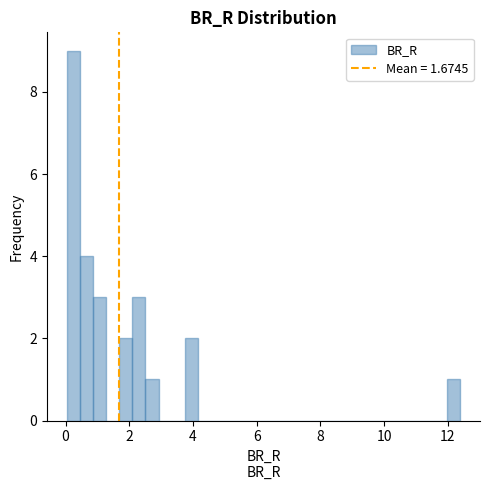

Read against the x-axis, roughly where is the centre of the tallest bar?

0.2